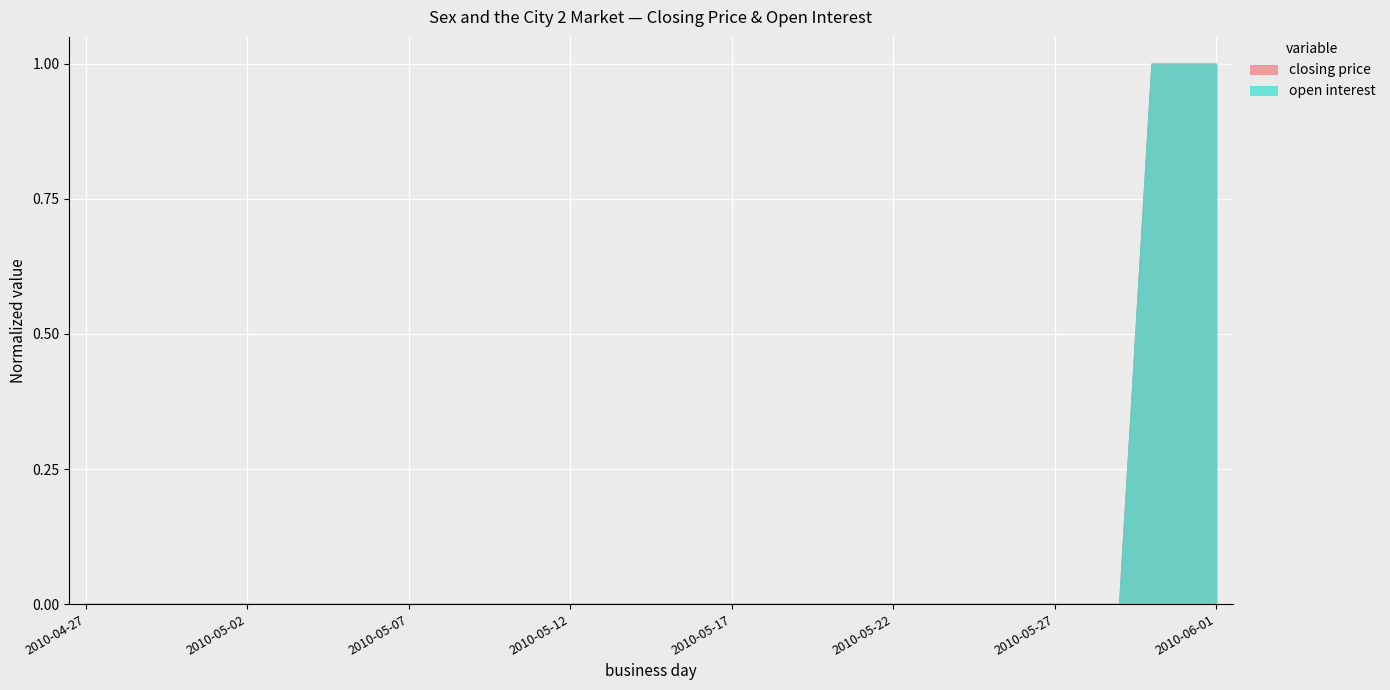

The closing price series shows 0 at 2010-05-12. True or false?

False